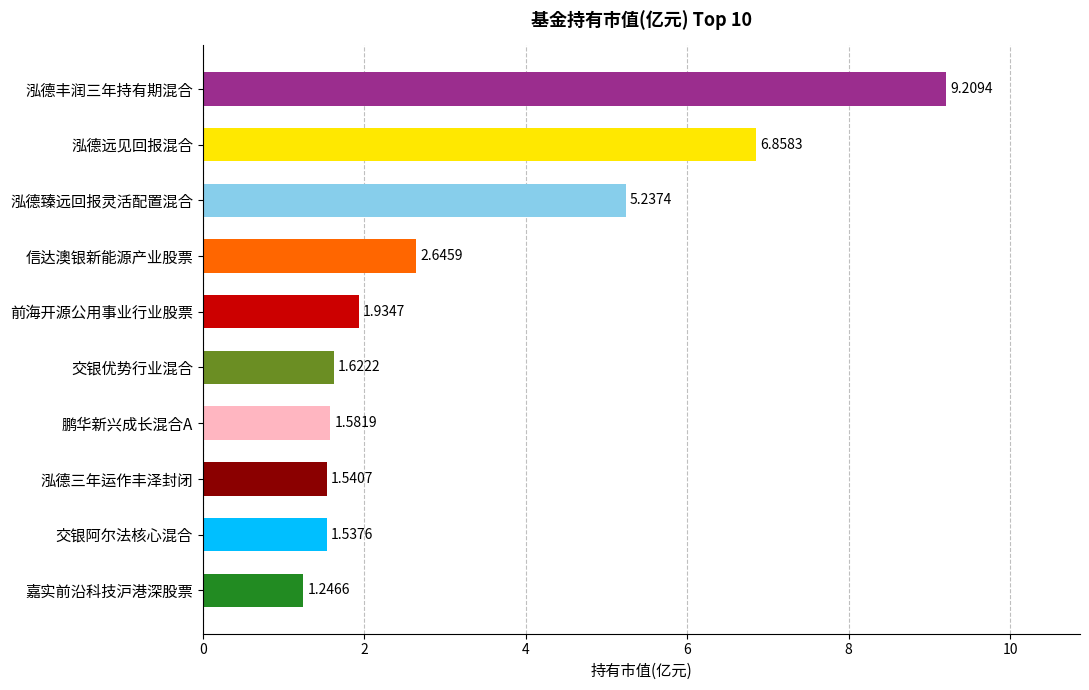

Which label corresponds to the smallest value in the chart?

嘉实前沿科技沪港深股票